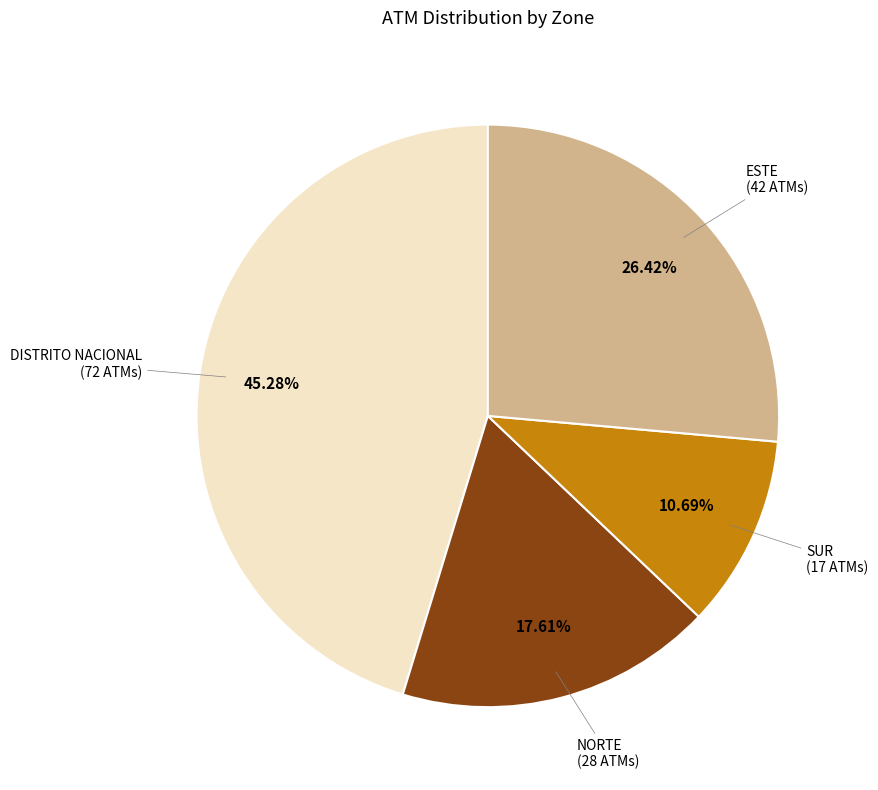

Does any single category account for the majority?

No